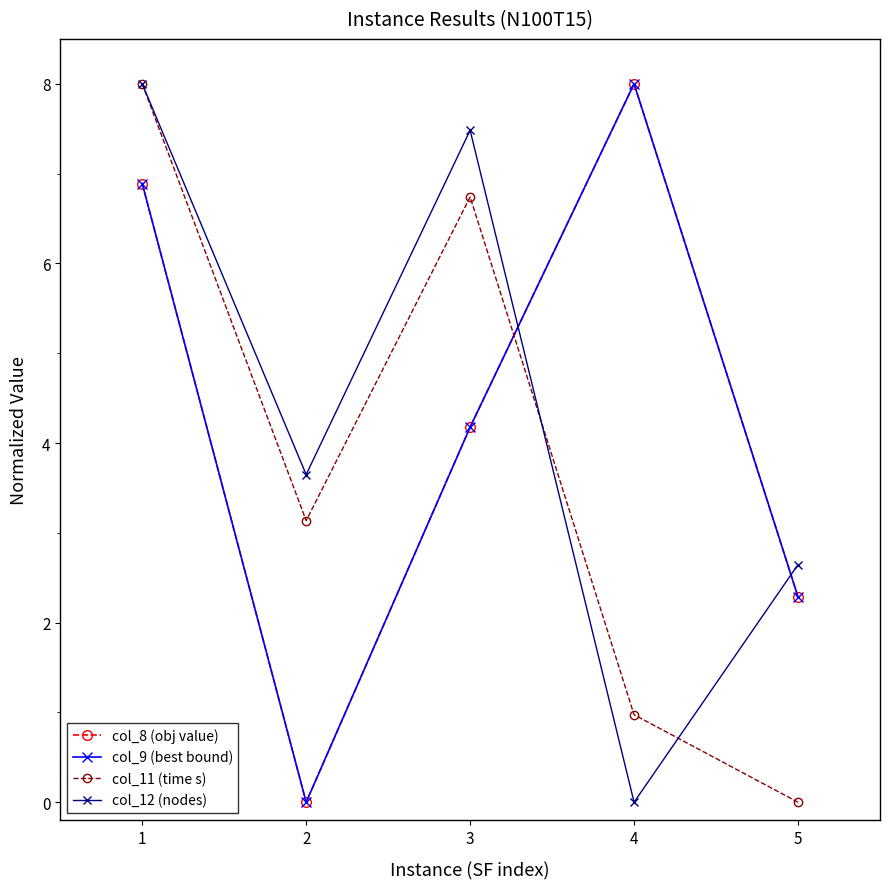

The value of col_8 (obj value) at 1 is 4.4. True or false?

False